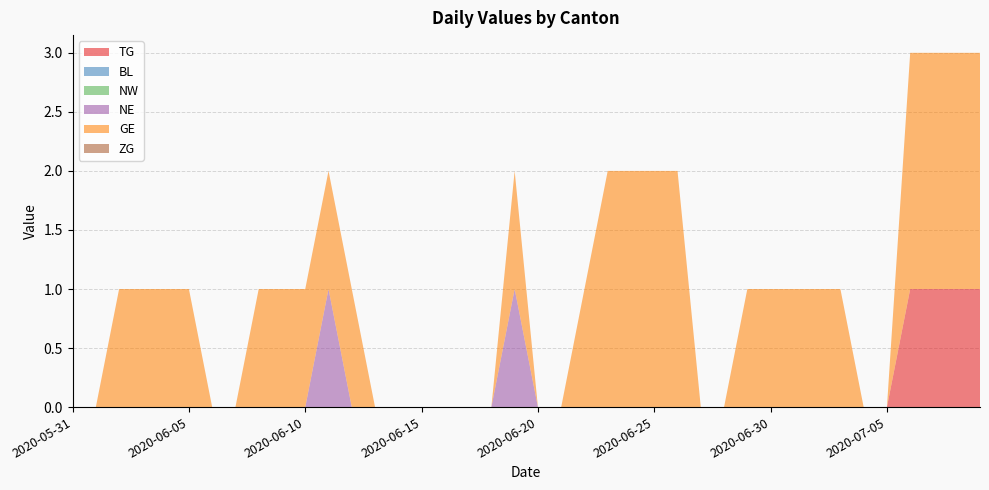

Reading left to right, what are all the values shown in this chart?

TG: 2020-05-31=0	2020-06-01=0	2020-06-02=0	2020-06-03=0	2020-06-04=0	2020-06-05=0	2020-06-06=0	2020-06-07=0	2020-06-08=0	2020-06-09=0	2020-06-10=0	2020-06-11=0	2020-06-12=0	2020-06-13=0	2020-06-14=0	2020-06-15=0	2020-06-16=0	2020-06-17=0	2020-06-18=0	2020-06-19=0	2020-06-20=0	2020-06-21=0	2020-06-22=0	2020-06-23=0	2020-06-24=0	2020-06-25=0	2020-06-26=0	2020-06-27=0	2020-06-28=0	2020-06-29=0	2020-06-30=0	2020-07-01=0	2020-07-02=0	2020-07-03=0	2020-07-04=0	2020-07-05=0	2020-07-06=1	2020-07-07=1	2020-07-08=1	2020-07-09=1
BL: 2020-05-31=0	2020-06-01=0	2020-06-02=0	2020-06-03=0	2020-06-04=0	2020-06-05=0	2020-06-06=0	2020-06-07=0	2020-06-08=0	2020-06-09=0	2020-06-10=0	2020-06-11=0	2020-06-12=0	2020-06-13=0	2020-06-14=0	2020-06-15=0	2020-06-16=0	2020-06-17=0	2020-06-18=0	2020-06-19=0	2020-06-20=0	2020-06-21=0	2020-06-22=0	2020-06-23=0	2020-06-24=0	2020-06-25=0	2020-06-26=0	2020-06-27=0	2020-06-28=0	2020-06-29=0	2020-06-30=0	2020-07-01=0	2020-07-02=0	2020-07-03=0	2020-07-04=0	2020-07-05=0	2020-07-06=0	2020-07-07=0	2020-07-08=0	2020-07-09=0
NW: 2020-05-31=0	2020-06-01=0	2020-06-02=0	2020-06-03=0	2020-06-04=0	2020-06-05=0	2020-06-06=0	2020-06-07=0	2020-06-08=0	2020-06-09=0	2020-06-10=0	2020-06-11=0	2020-06-12=0	2020-06-13=0	2020-06-14=0	2020-06-15=0	2020-06-16=0	2020-06-17=0	2020-06-18=0	2020-06-19=0	2020-06-20=0	2020-06-21=0	2020-06-22=0	2020-06-23=0	2020-06-24=0	2020-06-25=0	2020-06-26=0	2020-06-27=0	2020-06-28=0	2020-06-29=0	2020-06-30=0	2020-07-01=0	2020-07-02=0	2020-07-03=0	2020-07-04=0	2020-07-05=0	2020-07-06=0	2020-07-07=0	2020-07-08=0	2020-07-09=0
NE: 2020-05-31=0	2020-06-01=0	2020-06-02=0	2020-06-03=0	2020-06-04=0	2020-06-05=0	2020-06-06=0	2020-06-07=0	2020-06-08=0	2020-06-09=0	2020-06-10=0	2020-06-11=1	2020-06-12=0	2020-06-13=0	2020-06-14=0	2020-06-15=0	2020-06-16=0	2020-06-17=0	2020-06-18=0	2020-06-19=1	2020-06-20=0	2020-06-21=0	2020-06-22=0	2020-06-23=0	2020-06-24=0	2020-06-25=0	2020-06-26=0	2020-06-27=0	2020-06-28=0	2020-06-29=0	2020-06-30=0	2020-07-01=0	2020-07-02=0	2020-07-03=0	2020-07-04=0	2020-07-05=0	2020-07-06=0	2020-07-07=0	2020-07-08=0	2020-07-09=0
GE: 2020-05-31=0	2020-06-01=0	2020-06-02=1	2020-06-03=1	2020-06-04=1	2020-06-05=1	2020-06-06=0	2020-06-07=0	2020-06-08=1	2020-06-09=1	2020-06-10=1	2020-06-11=1	2020-06-12=1	2020-06-13=0	2020-06-14=0	2020-06-15=0	2020-06-16=0	2020-06-17=0	2020-06-18=0	2020-06-19=1	2020-06-20=0	2020-06-21=0	2020-06-22=1	2020-06-23=2	2020-06-24=2	2020-06-25=2	2020-06-26=2	2020-06-27=0	2020-06-28=0	2020-06-29=1	2020-06-30=1	2020-07-01=1	2020-07-02=1	2020-07-03=1	2020-07-04=0	2020-07-05=0	2020-07-06=2	2020-07-07=2	2020-07-08=2	2020-07-09=2
ZG: 2020-05-31=0	2020-06-01=0	2020-06-02=0	2020-06-03=0	2020-06-04=0	2020-06-05=0	2020-06-06=0	2020-06-07=0	2020-06-08=0	2020-06-09=0	2020-06-10=0	2020-06-11=0	2020-06-12=0	2020-06-13=0	2020-06-14=0	2020-06-15=0	2020-06-16=0	2020-06-17=0	2020-06-18=0	2020-06-19=0	2020-06-20=0	2020-06-21=0	2020-06-22=0	2020-06-23=0	2020-06-24=0	2020-06-25=0	2020-06-26=0	2020-06-27=0	2020-06-28=0	2020-06-29=0	2020-06-30=0	2020-07-01=0	2020-07-02=0	2020-07-03=0	2020-07-04=0	2020-07-05=0	2020-07-06=0	2020-07-07=0	2020-07-08=0	2020-07-09=0